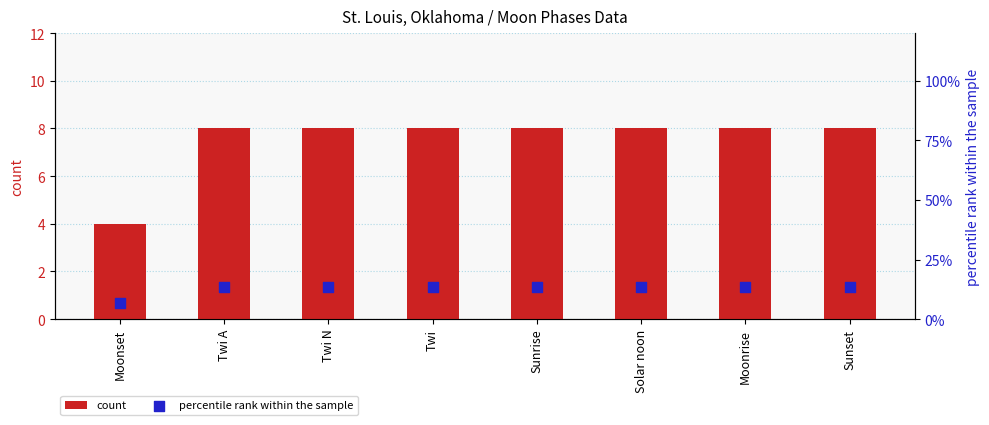

Is the value of percentile rank within the sample at Twi N greater than the value of count at Solar noon?

Yes